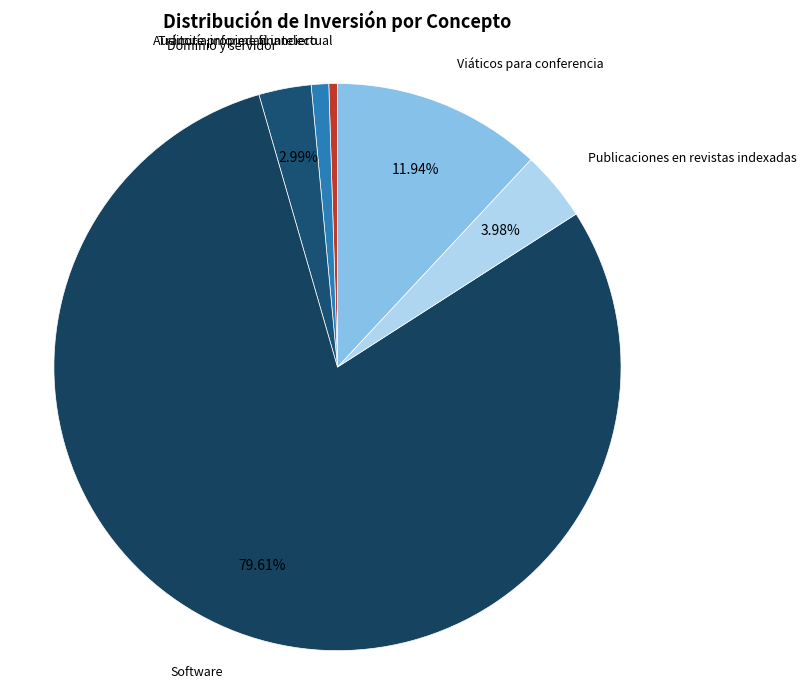

Which category has the smallest portion of the pie?

Trámite propiedad intelectual